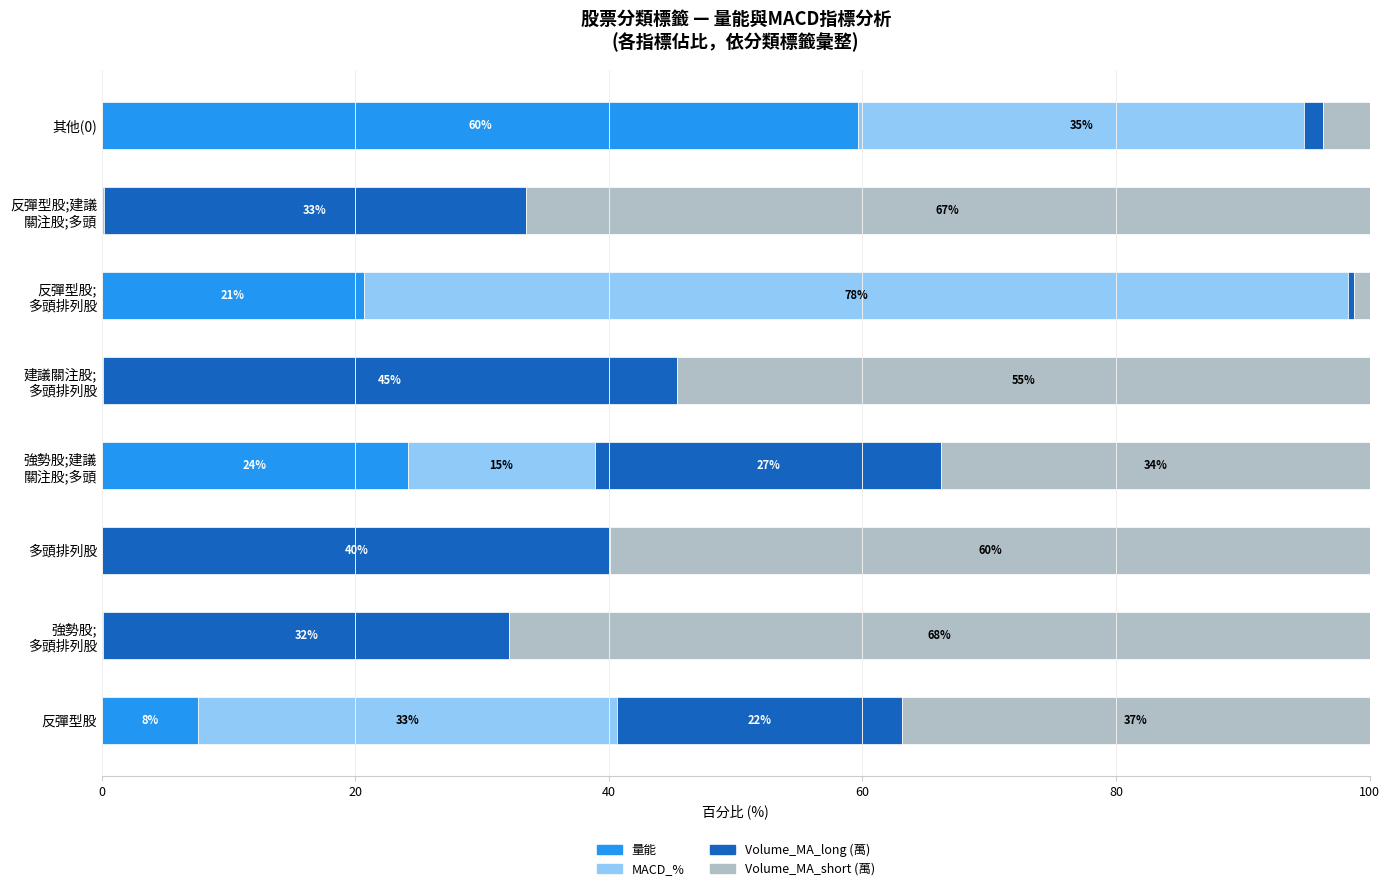

What is the maximum value for 量能?

59.7